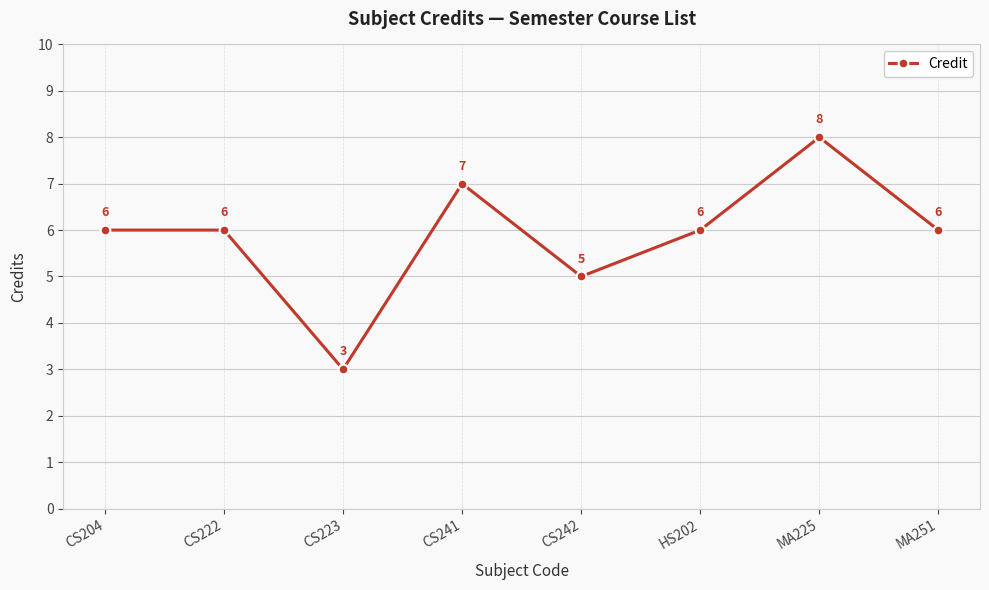

What is the change in value from CS242 to MA225?

+3